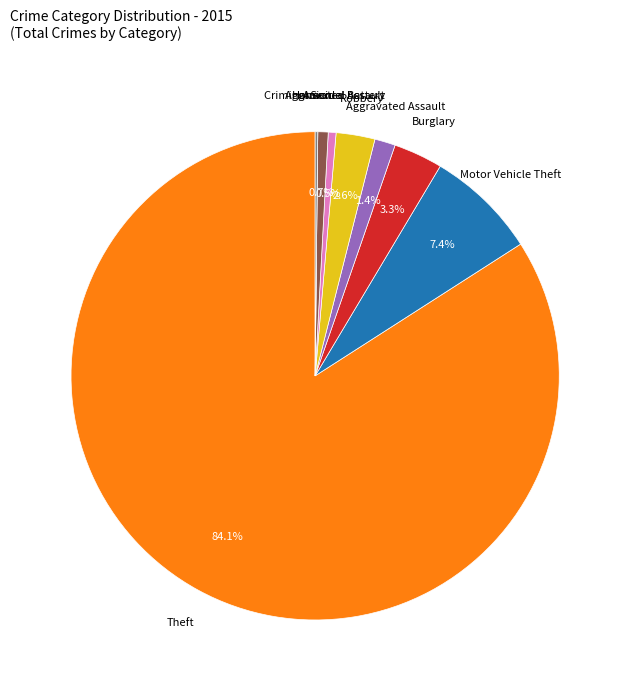

Is Criminal Sexual Assault the majority of the pie?

No